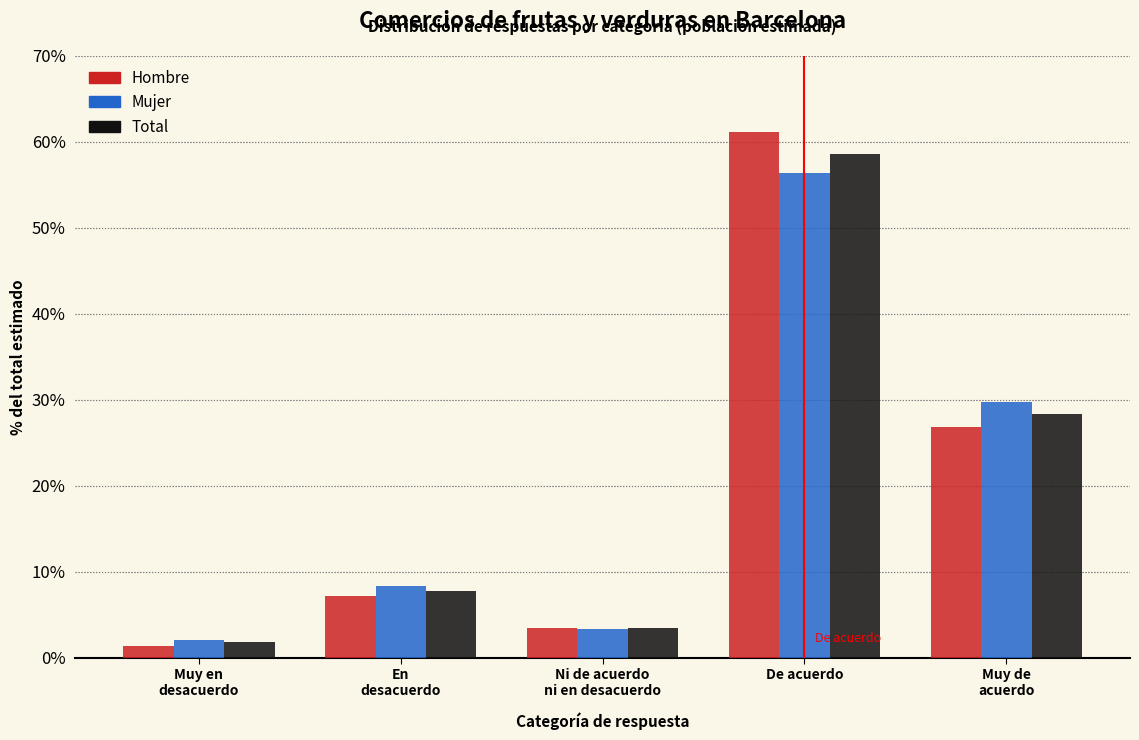

Reading right to left, what are all the values shown in this chart?

Hombre: 26.8	61.1	3.5	7.2	1.4
Mujer: 29.8	56.4	3.4	8.4	2.1
Total: 28.4	58.6	3.4	7.8	1.8